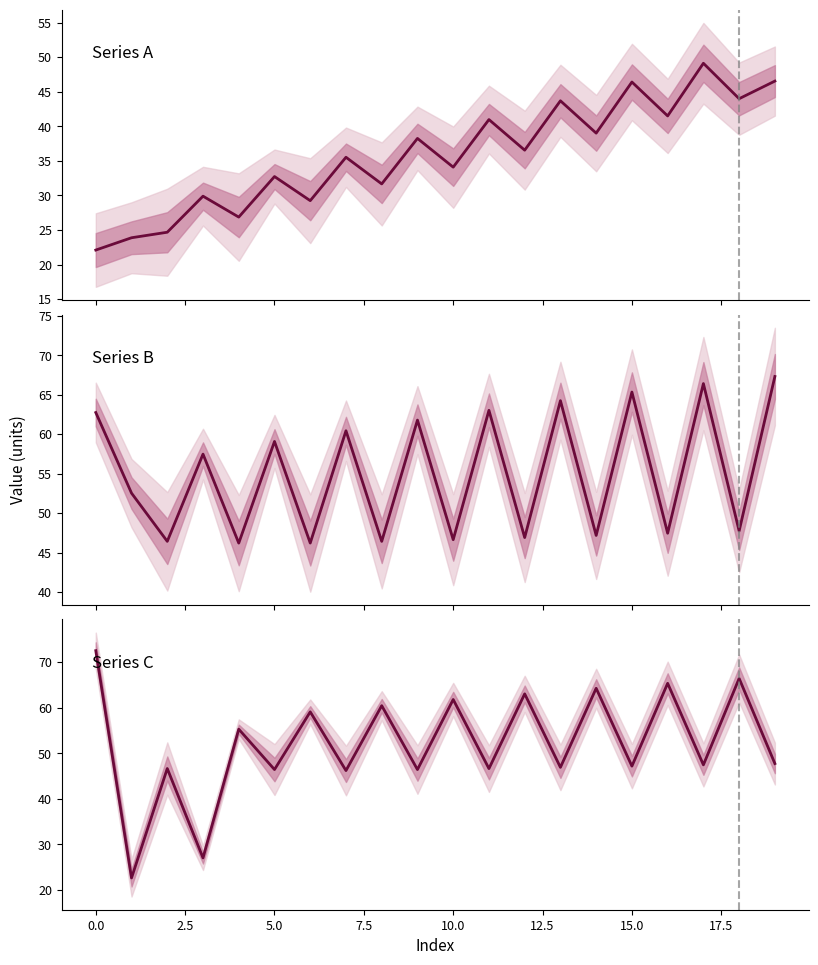

Does the chart display data point markers on the line(s)?

No